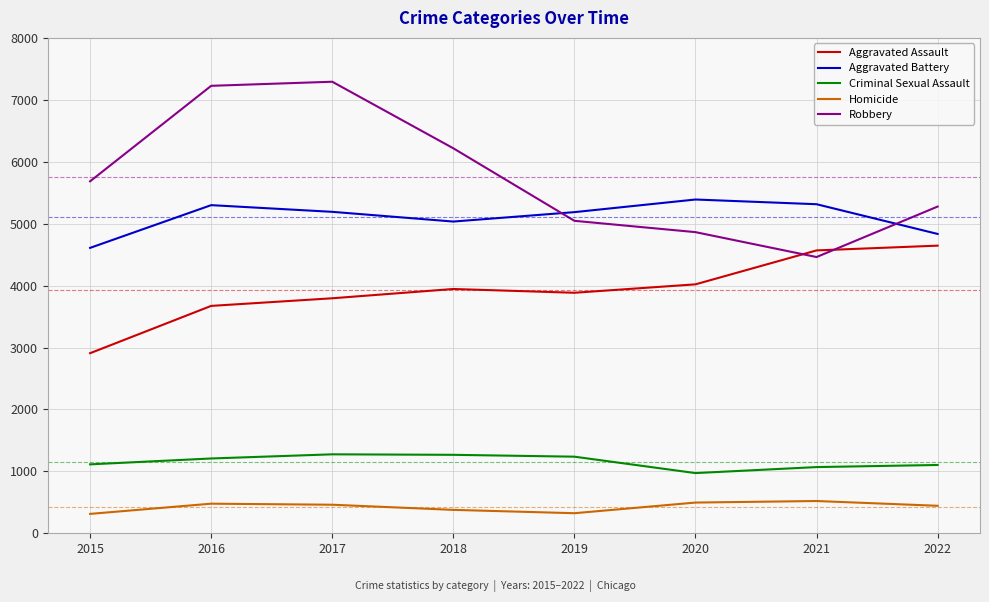

Which series has the largest total across all categories?

Robbery